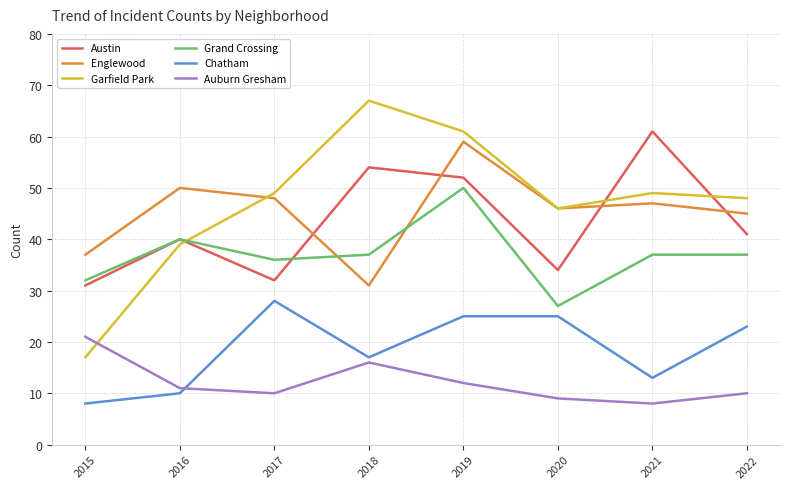

At which category is the sum across all series the highest?

2019